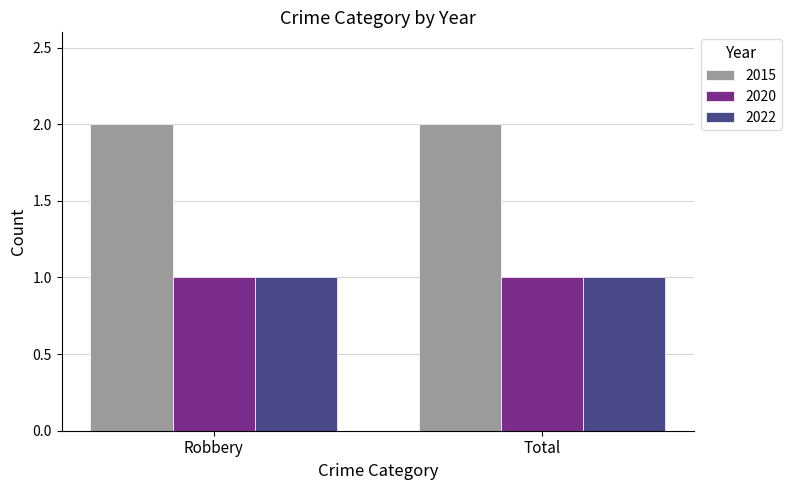

Does the chart contain stacked bars?

No